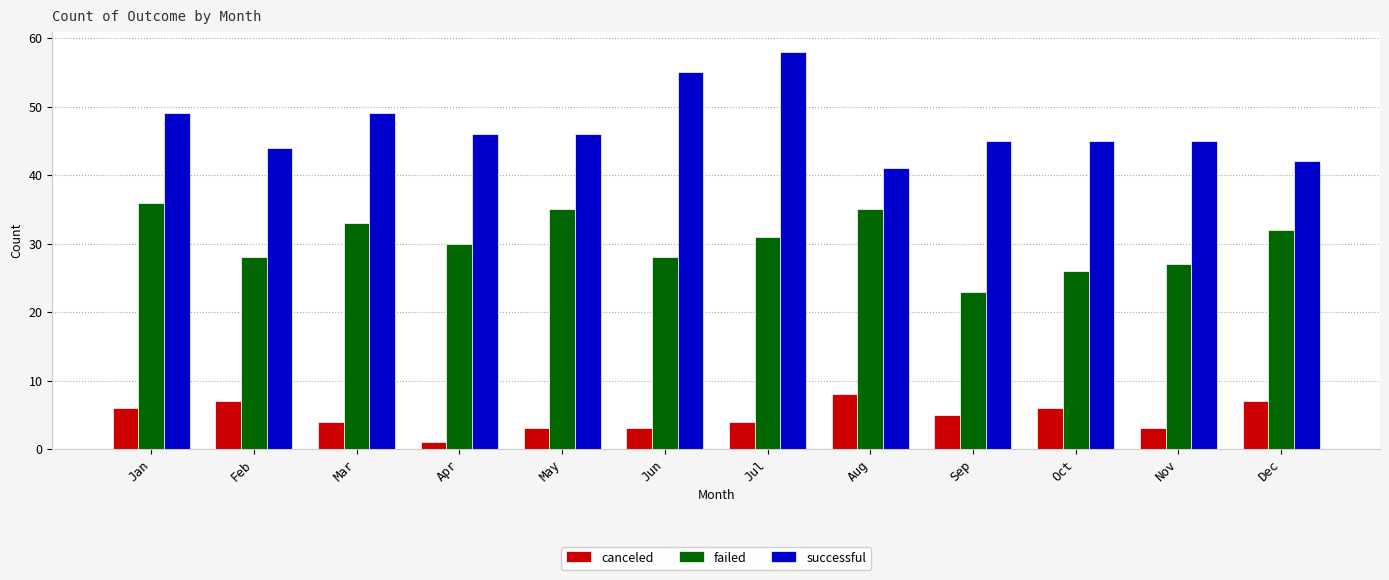

Which series changed the most between Apr and Sep?

failed